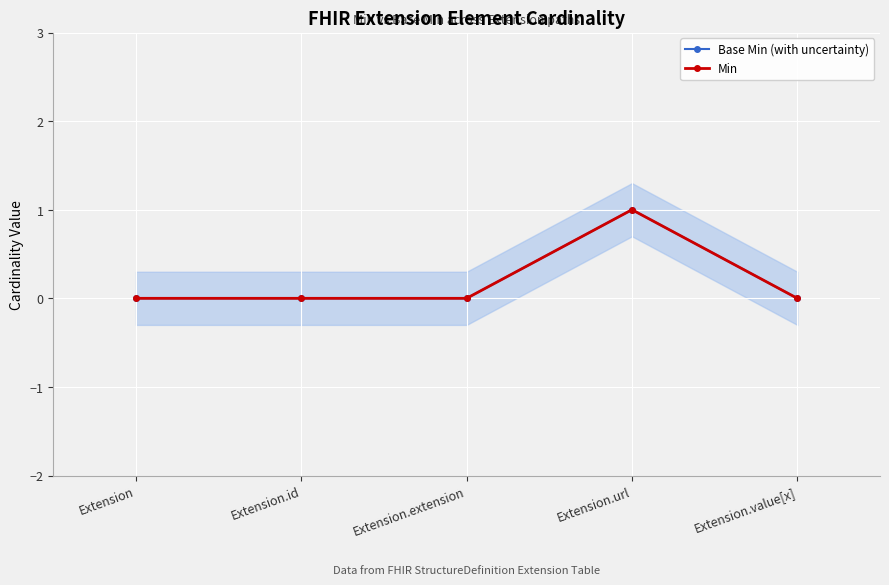

What position from the left is Extension.id?

2